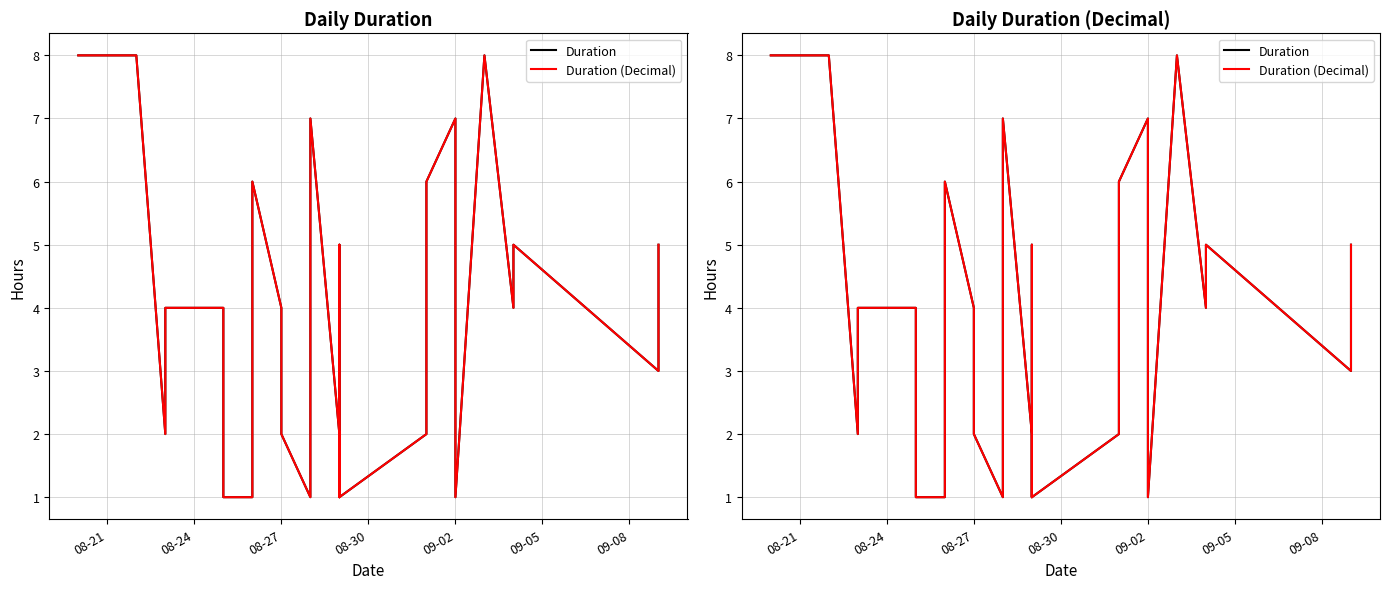

Count the number of categories in the chart.

29